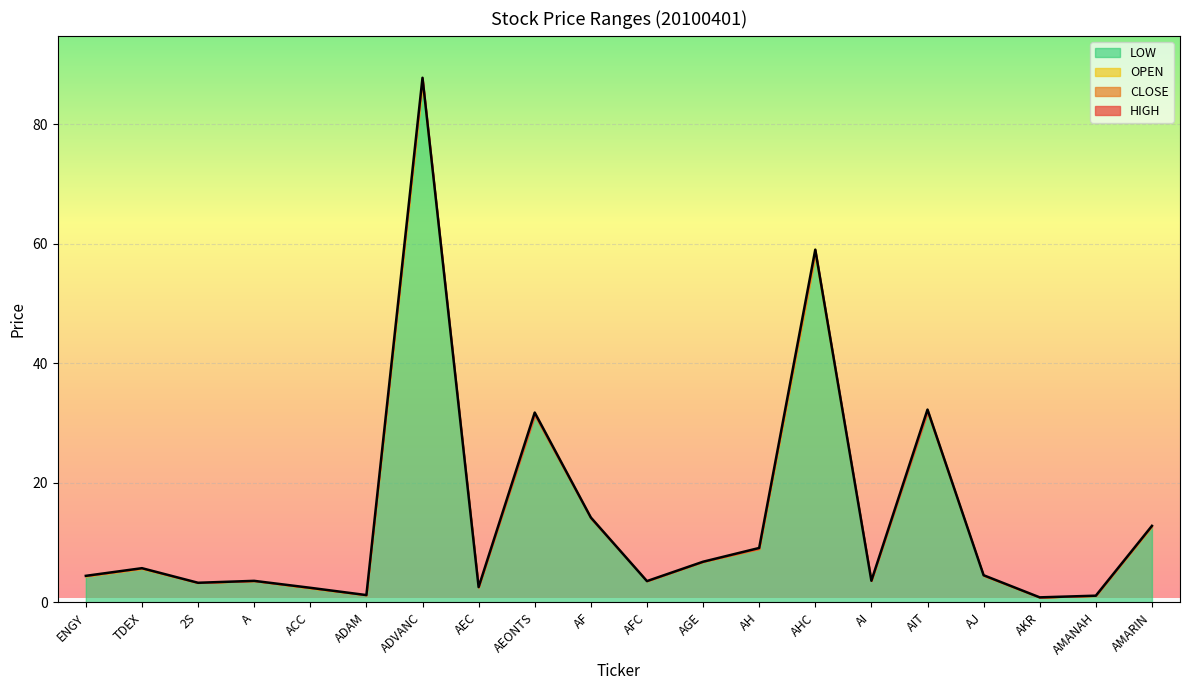

Reading left to right, what are all the values shown in this chart?

OPEN: 4.4	5.6	3.3	3.6	2.4	1.2	86.8	2.5	31.5	14.2	3.6	6.8	9.0	58.0	3.6	32.2	4.5	0.8	1.1	12.7
HIGH: 4.4	5.7	3.3	3.6	2.4	1.2	87.8	2.6	31.8	14.2	3.6	6.8	9.1	59.0	3.6	32.2	4.5	0.8	1.1	12.8
LOW: 4.4	5.6	3.3	3.6	2.3	1.2	86.5	2.5	31.2	14.0	3.6	6.8	8.9	58.0	3.6	31.8	4.5	0.8	1.1	12.7
CLOSE: 4.4	5.7	3.3	3.6	2.4	1.2	87.8	2.5	31.2	14.0	3.6	6.8	8.9	59.0	3.6	31.8	4.5	0.8	1.1	12.8